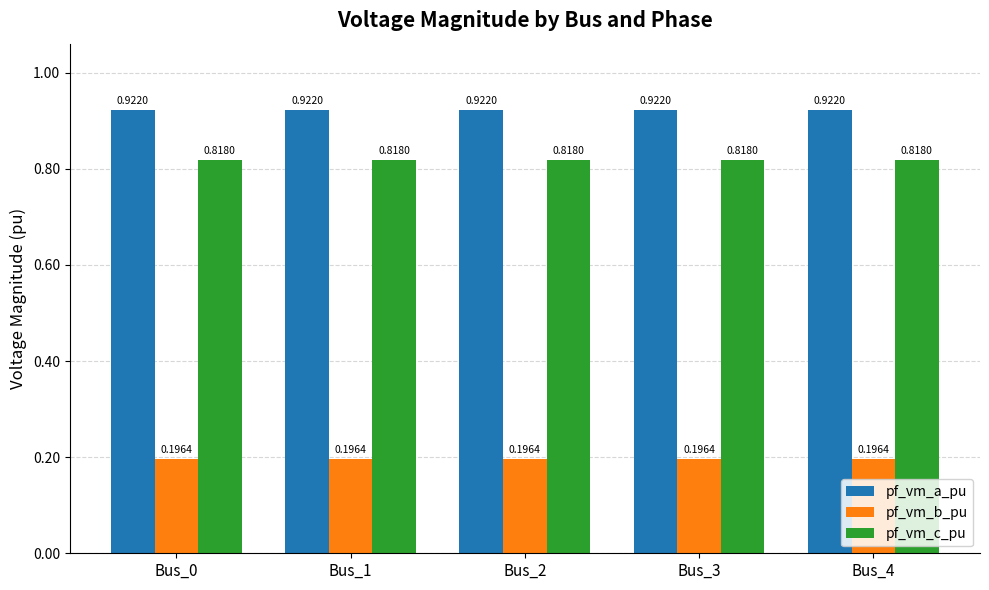

What is the sum of all pf_vm_a_pu values?

4.6